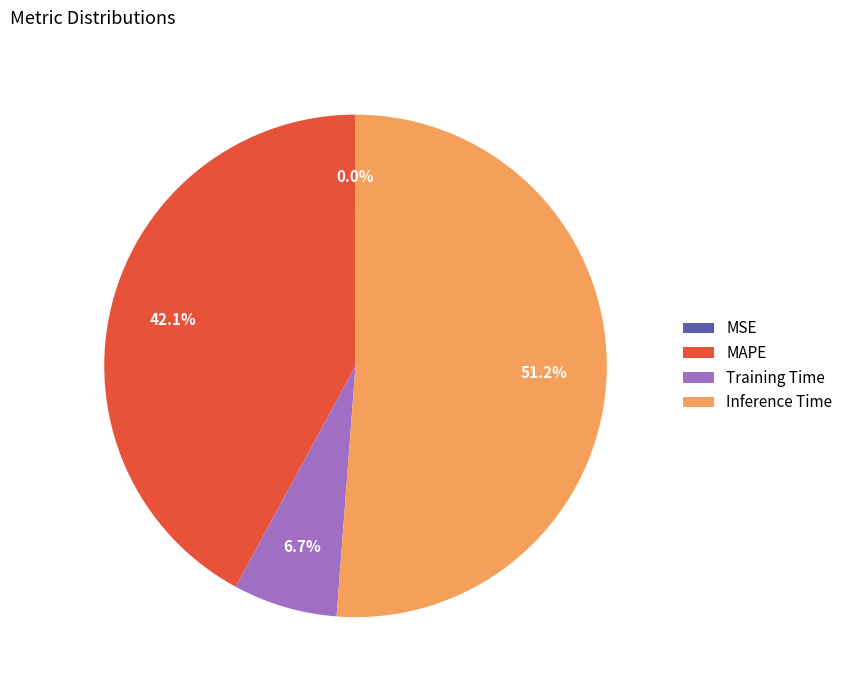

Which slice is the largest?

Inference Time